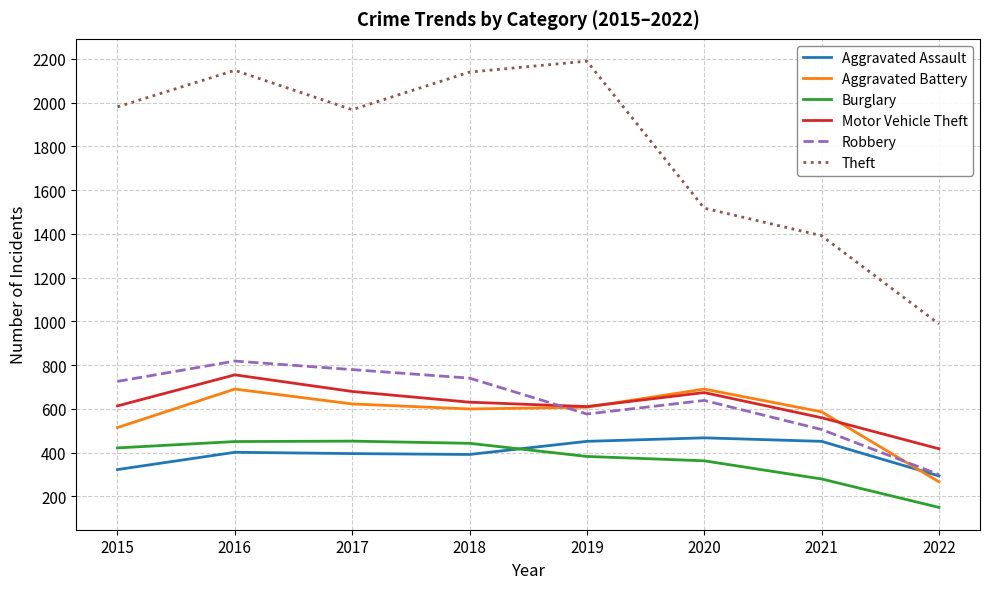

The value of Motor Vehicle Theft at 2020 is 438. True or false?

False